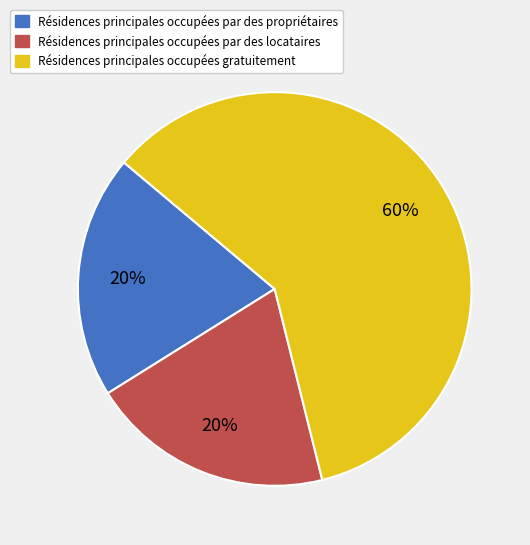

Is there any slice that represents more than half of the pie?

Yes